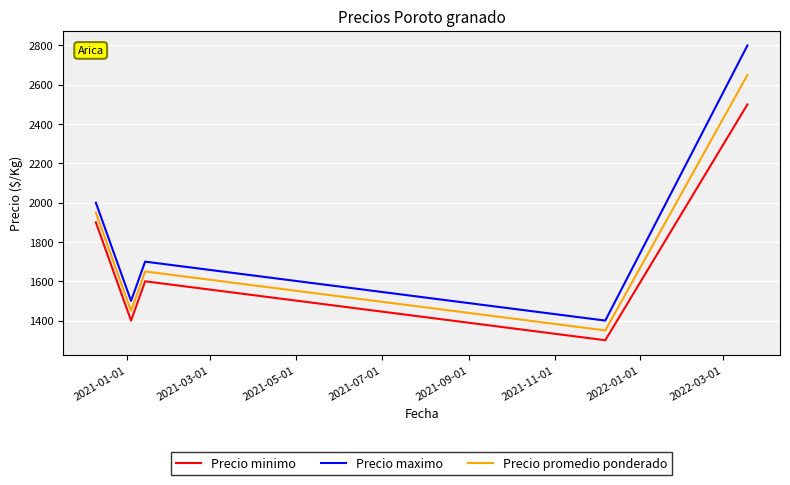

What is the maximum value shown in the chart?

2800